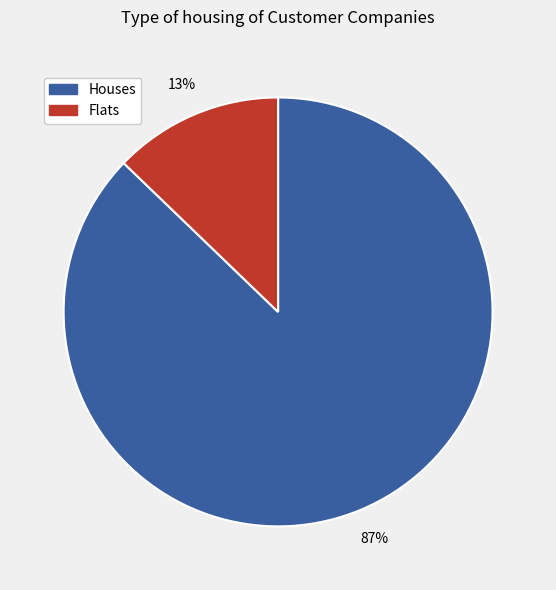

To the nearest percent, what is the difference between the largest and smallest slice percentages?

74%